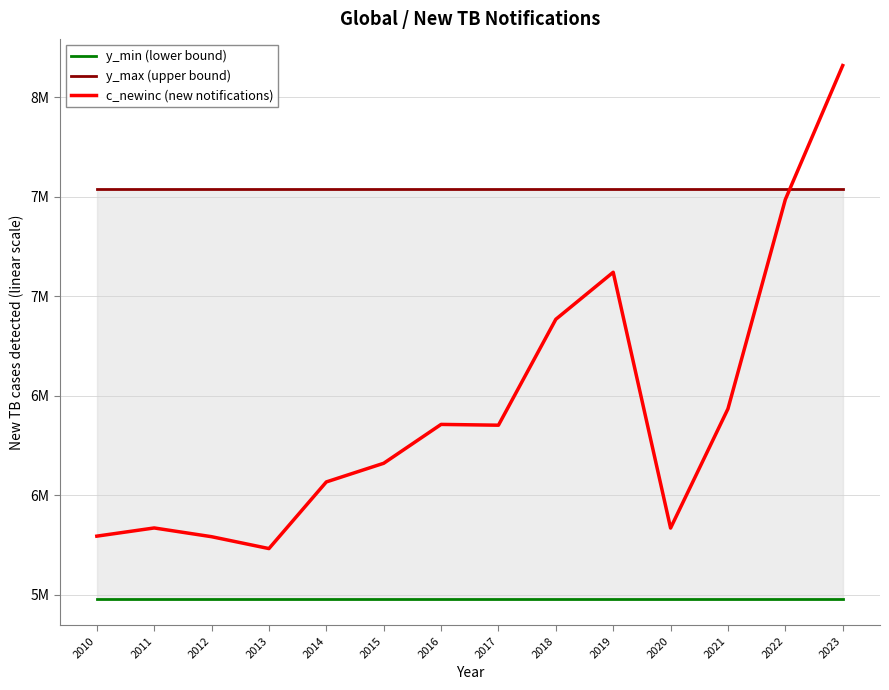

In c_newinc (new notifications), how many points are lower than both neighbors (excluding endpoints)?

3